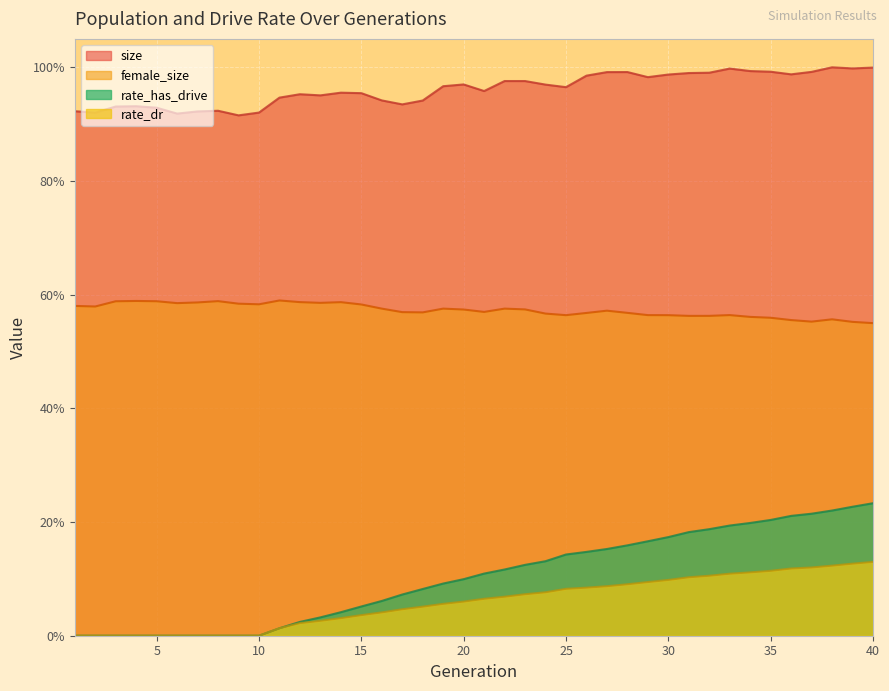

Which series has the largest total across all categories?

size